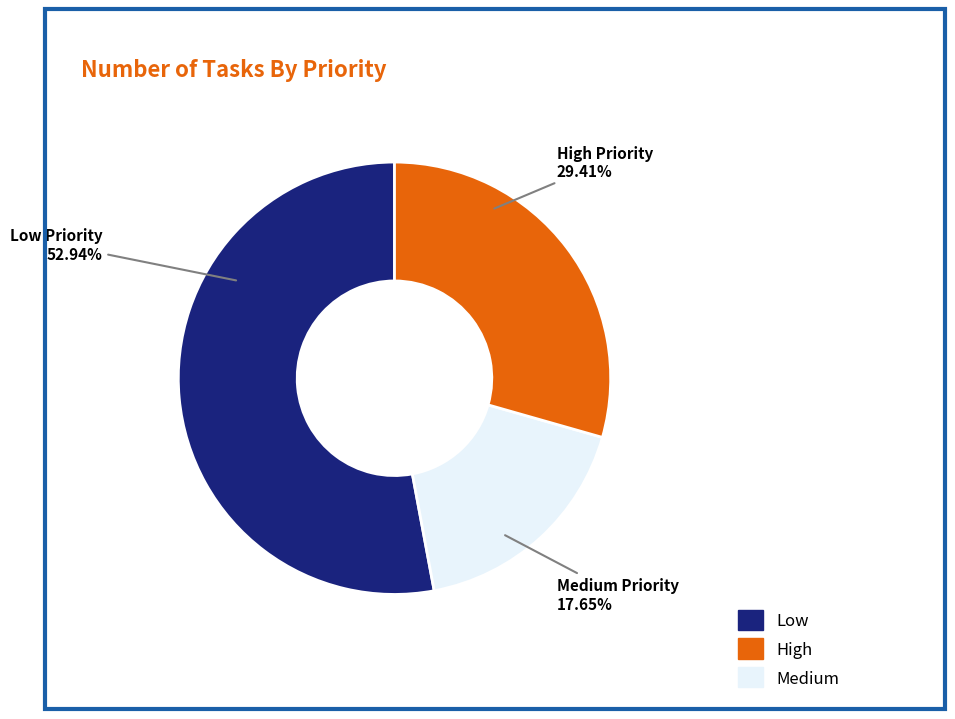

Is there a majority slice in this chart?

Yes